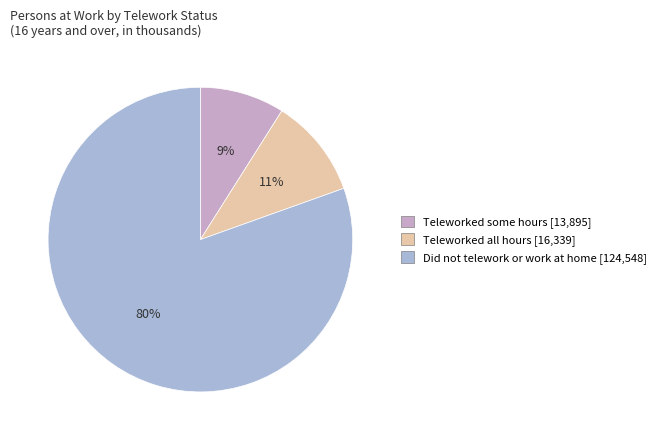

How many segments does this pie chart have?

3